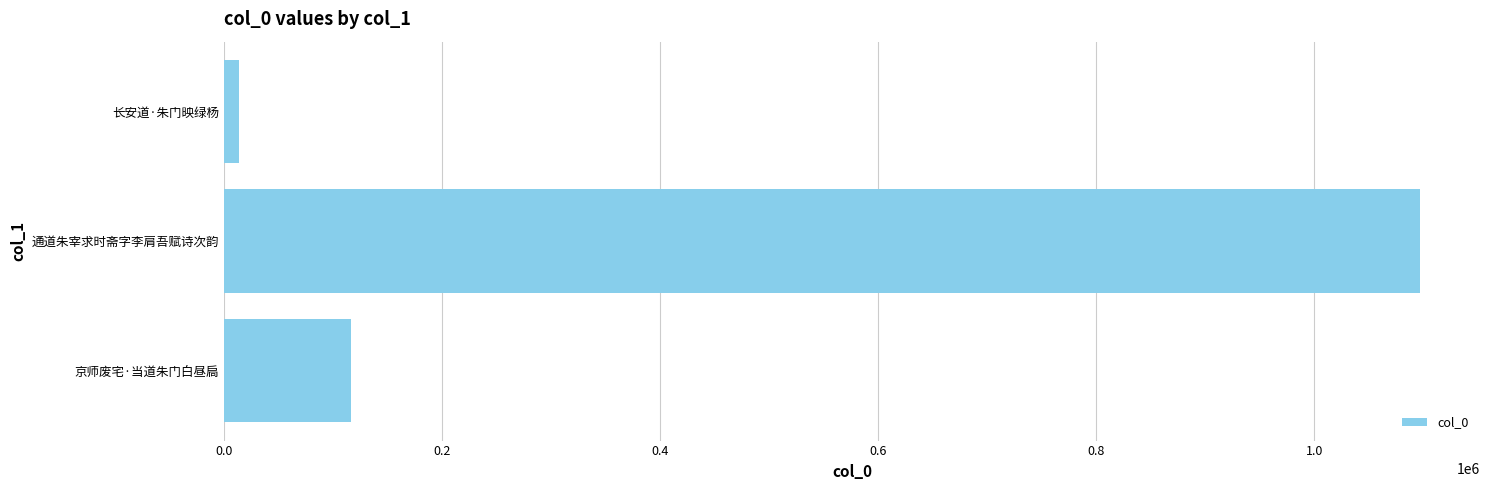

Between 通道朱宰求时斋字李肩吾赋诗次韵 and 长安道·朱门映绿杨, which is larger?

通道朱宰求时斋字李肩吾赋诗次韵